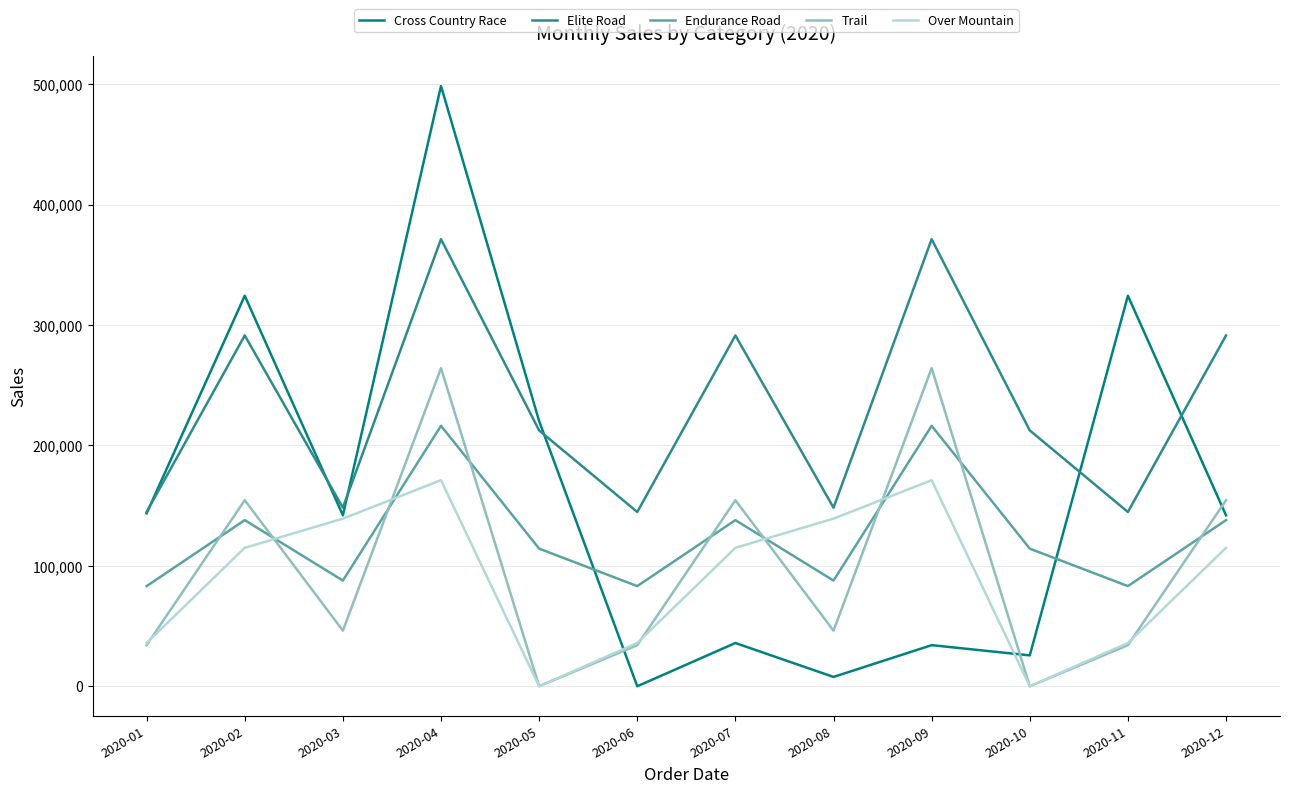

How many intersections are there between Endurance Road and Trail?

9